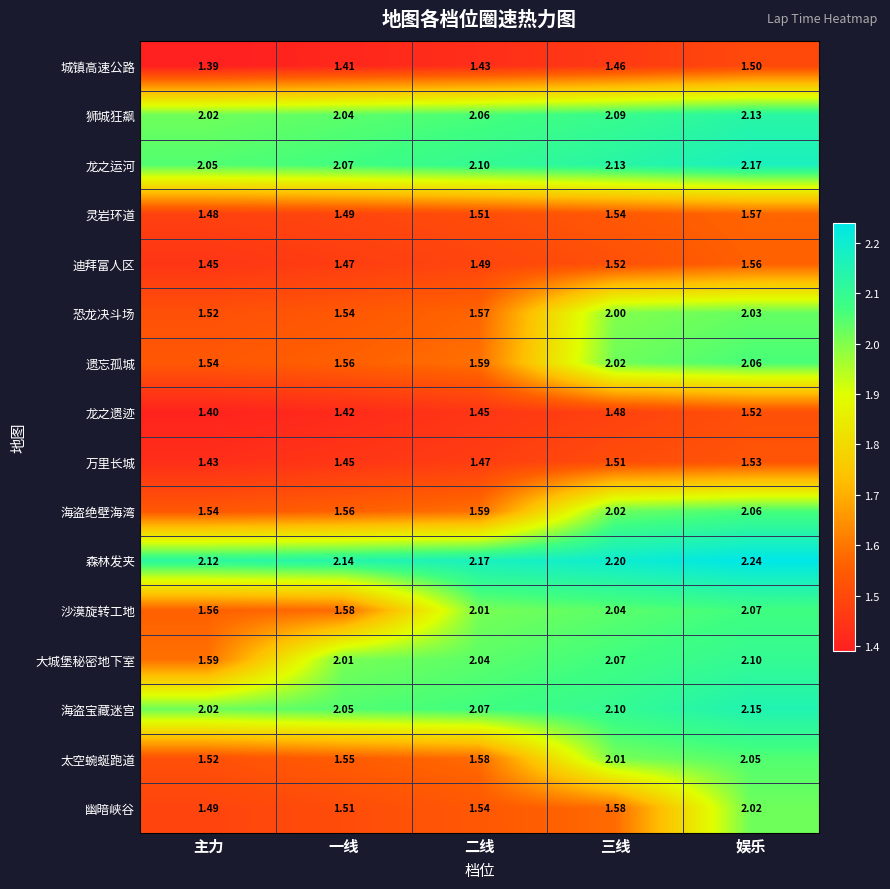

At which category is the sum across all series the highest?

娱乐